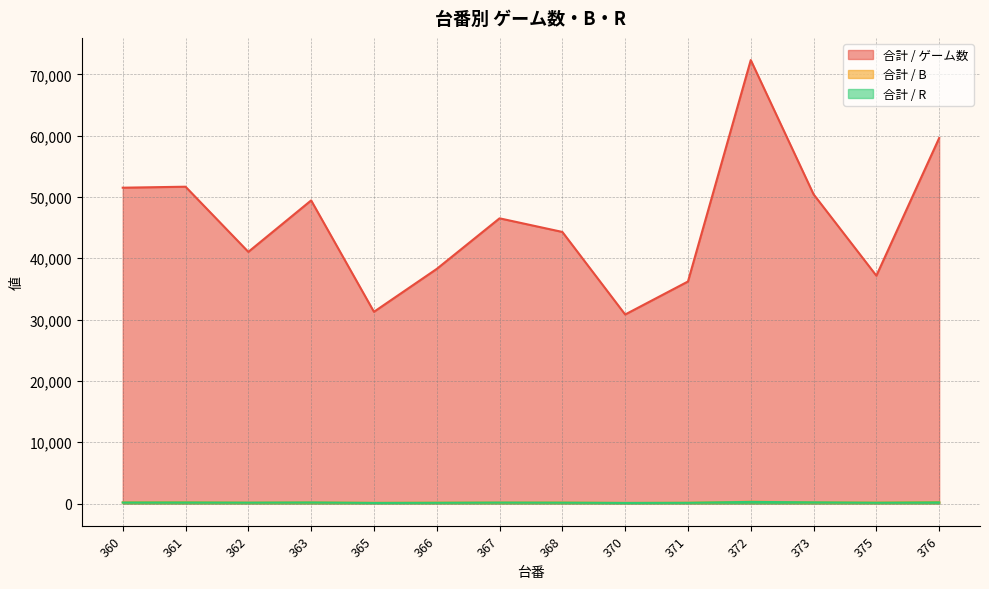

Does the chart have visible grid lines?

Yes